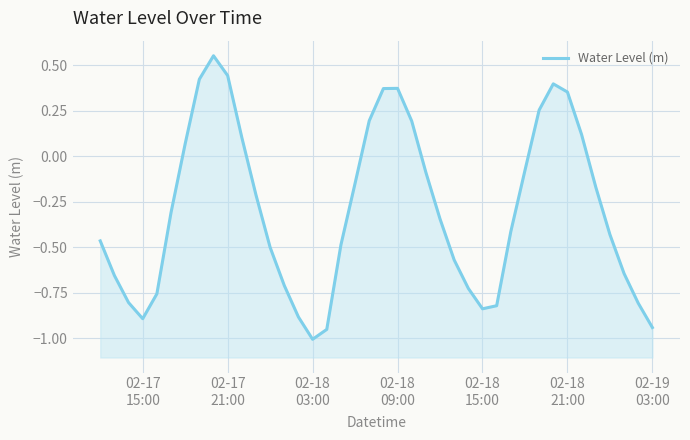

What value does the data have at 02-18 03:00?

-1.0